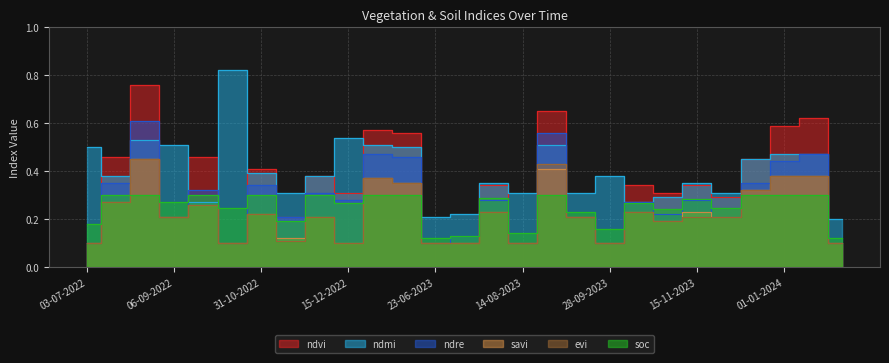

What is the difference between the second highest and minimum values in the ndre series?

0.5